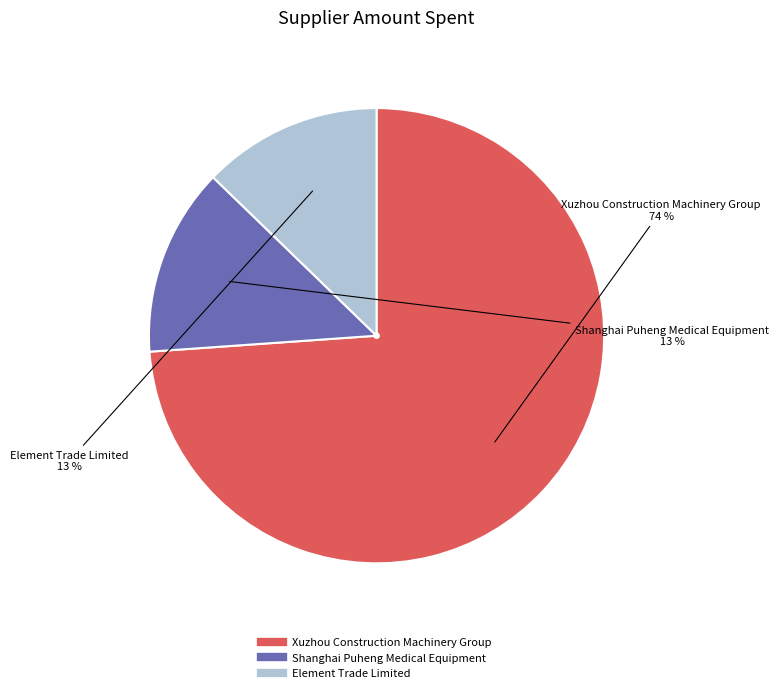

To the nearest percent, what is the difference between the Element Trade Limited and Xuzhou Construction Machinery Group slice percentages?

61%